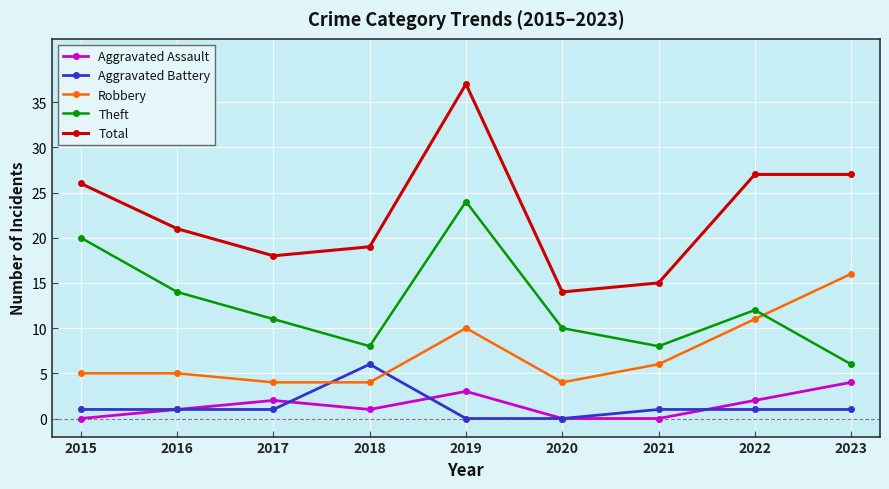

At which category is the sum across all series the highest?

2019